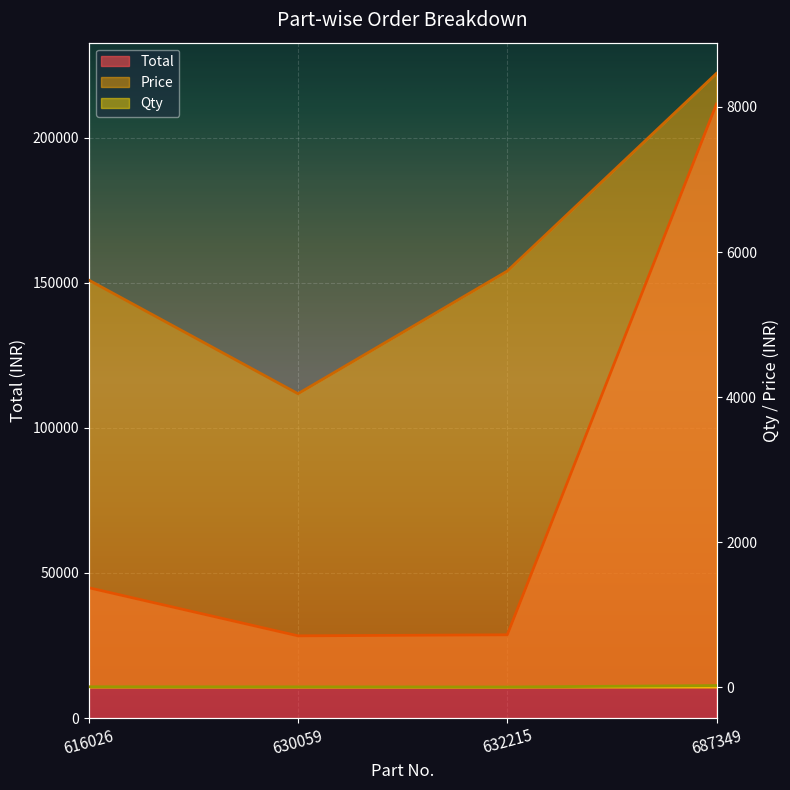

Where does the Total series first go above 44912?

687349